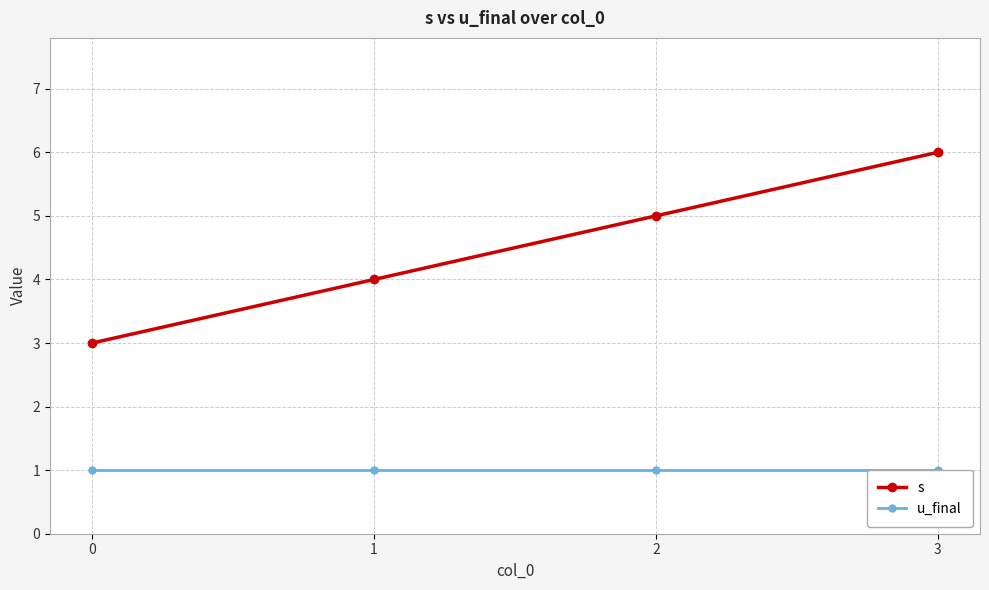

Count the s values in the range 4 to 6.

3